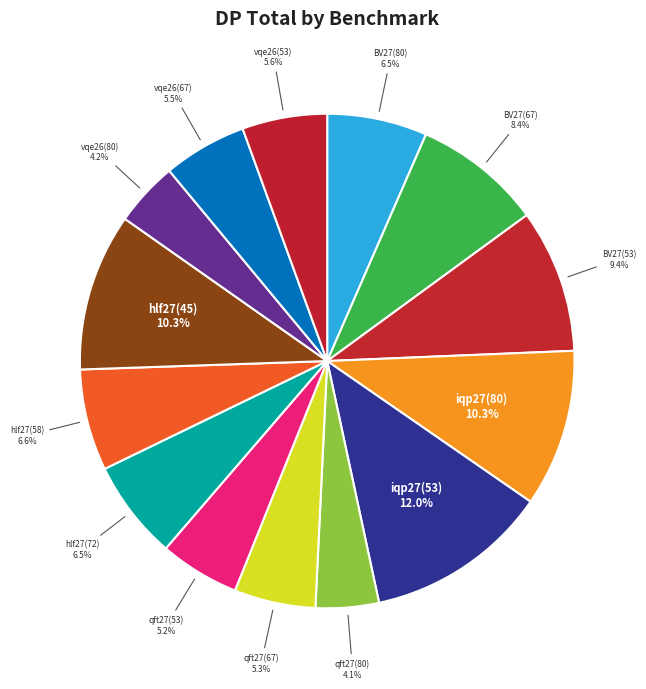

Which slice is the largest?

iqp27(53)